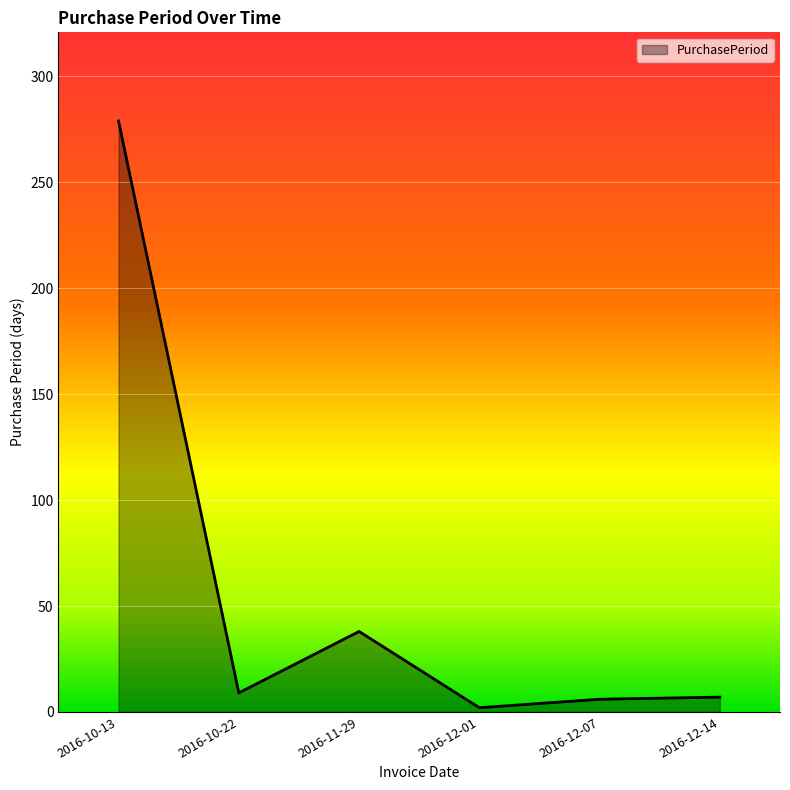

The value at 2016-10-22 is 9. True or false?

True